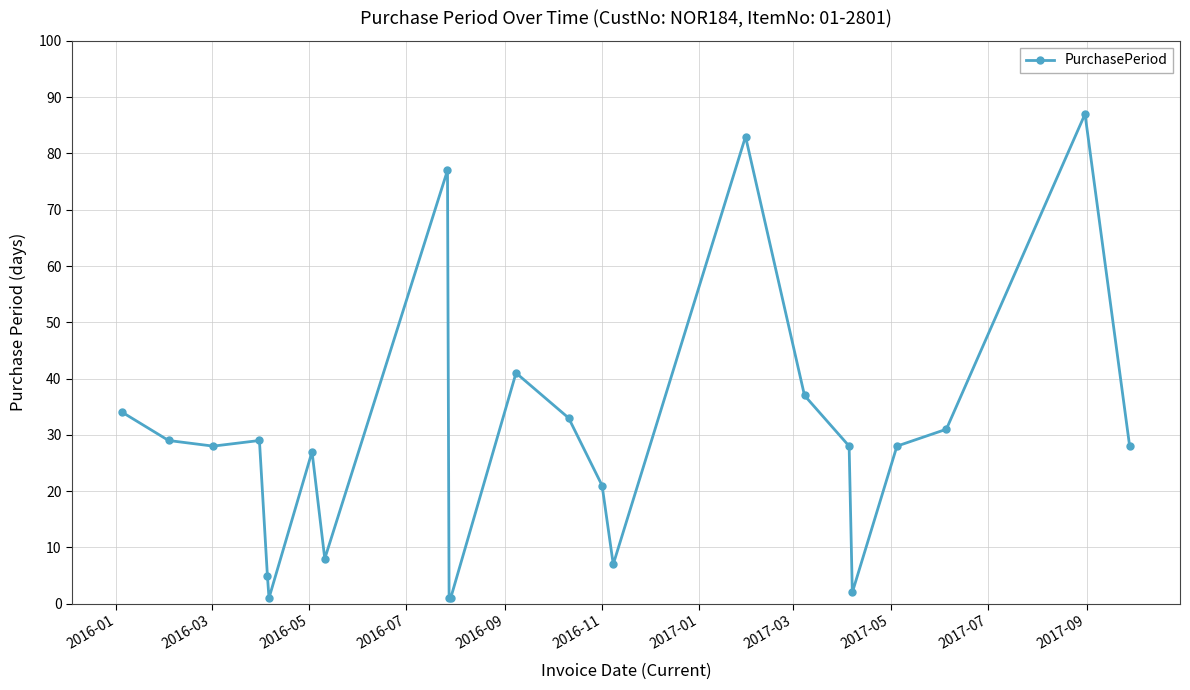

What is the value of the 18th point from the left?

28